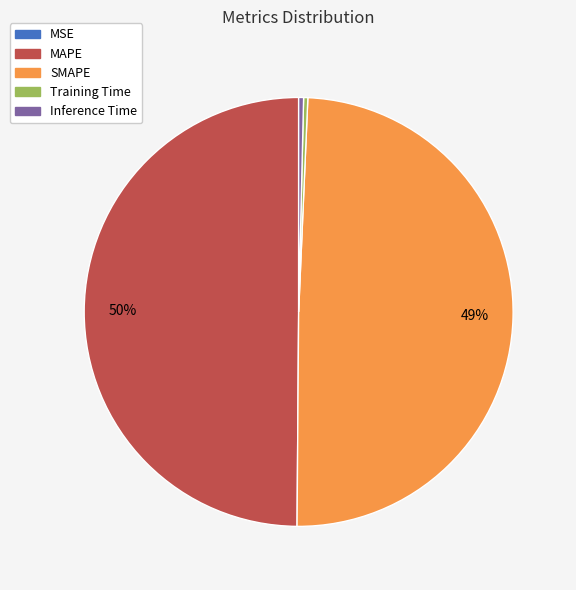

To the nearest percent, what is the average slice percentage?

20%